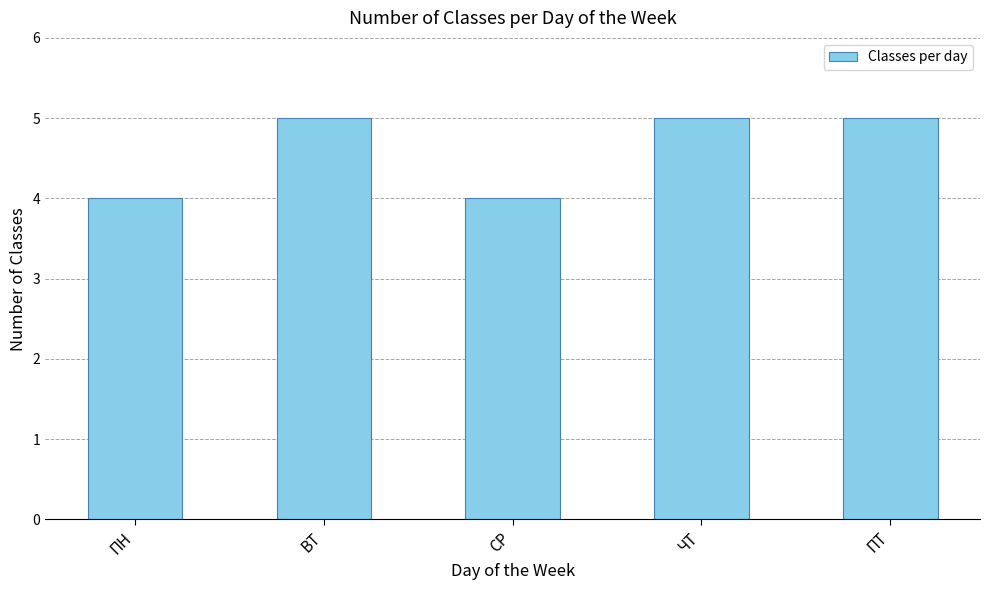

The value at ПТ is 5. True or false?

True